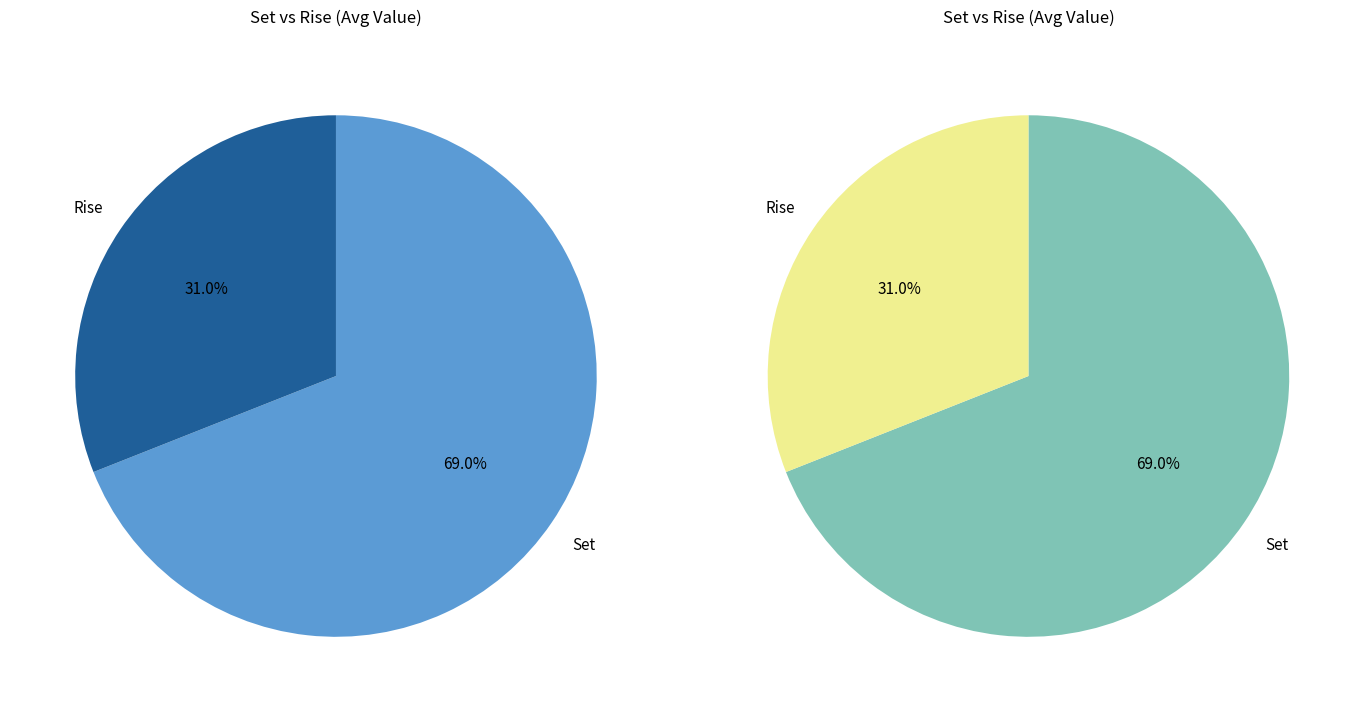

What percentage is NOT represented by Set?

31.0%